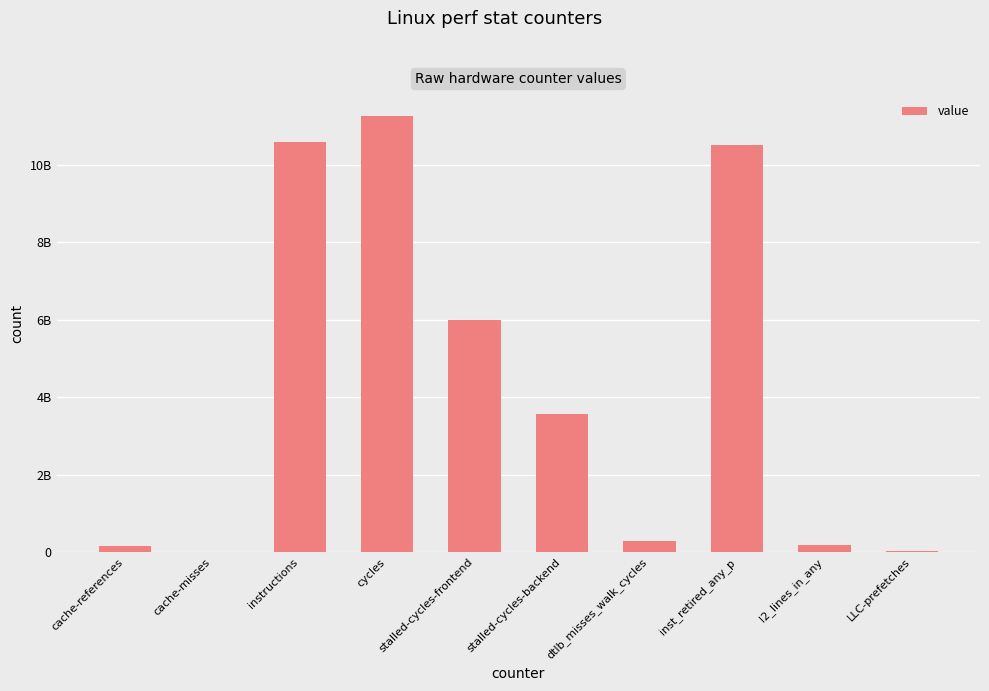

What is the label of the 9th bar from the left?

l2_lines_in_any